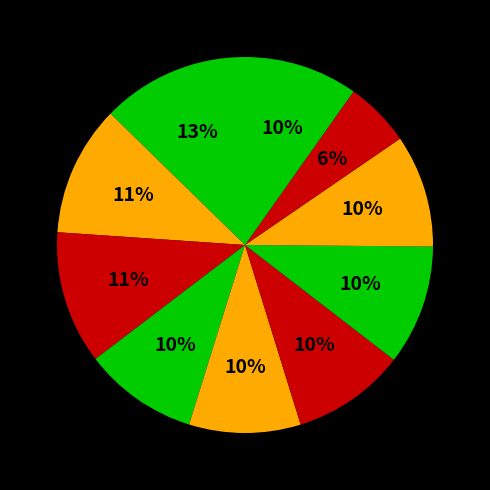

How many segments does this pie chart have?

10